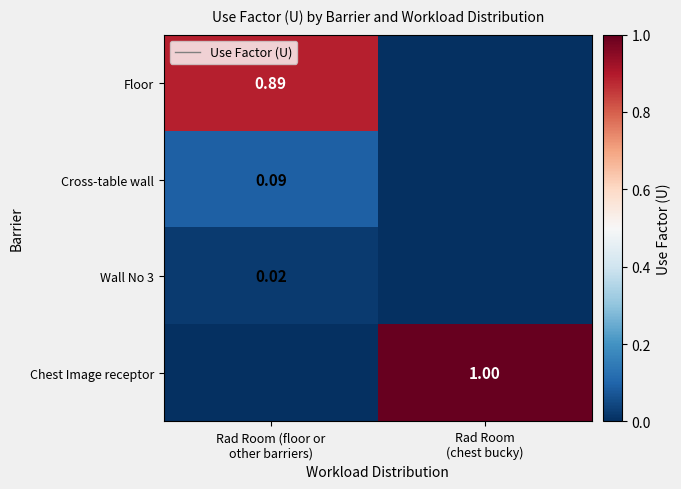

How many positive values does the Floor series have?

1